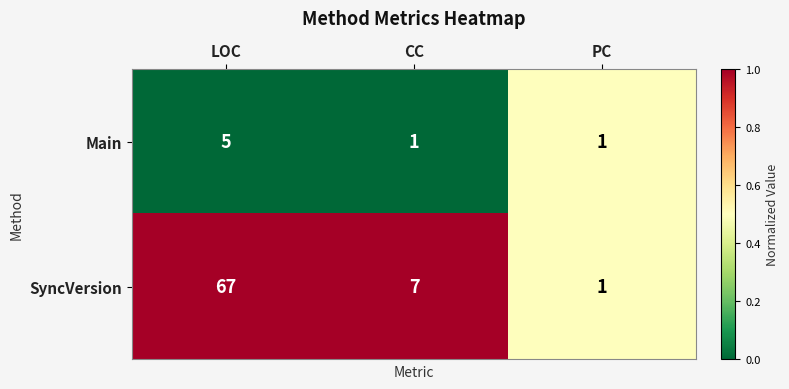

Between CC and PC, which series saw the biggest shift?

SyncVersion